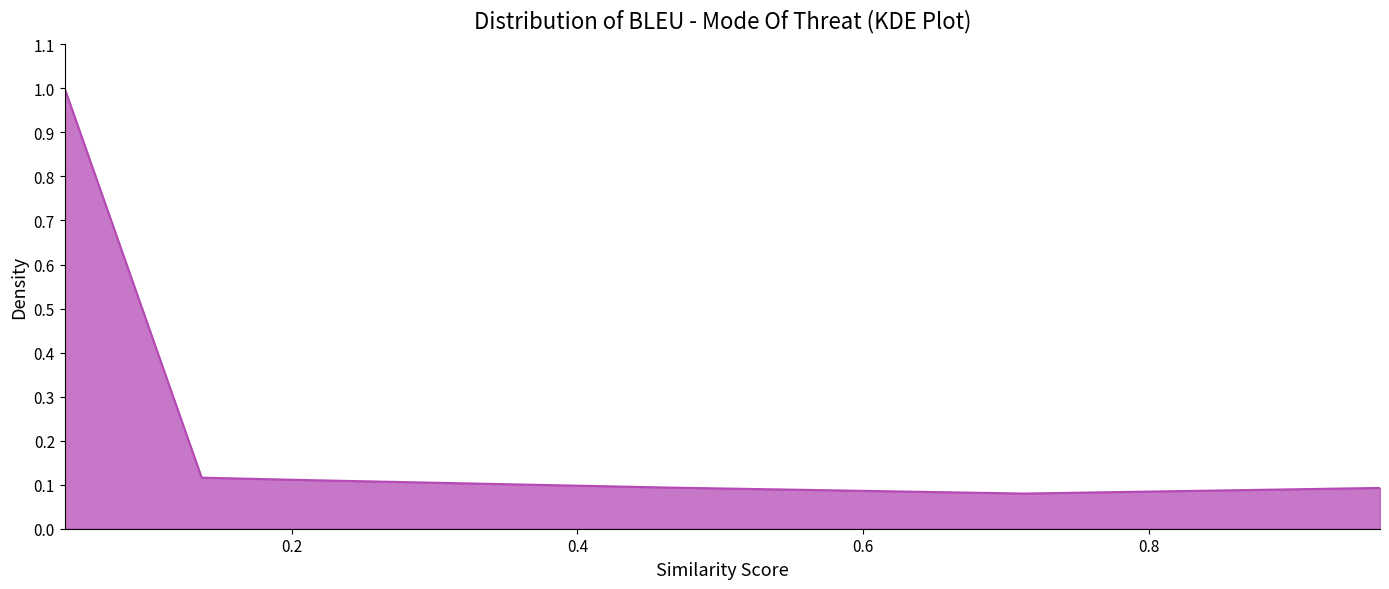

What is the maximum value shown in the chart?

1.0